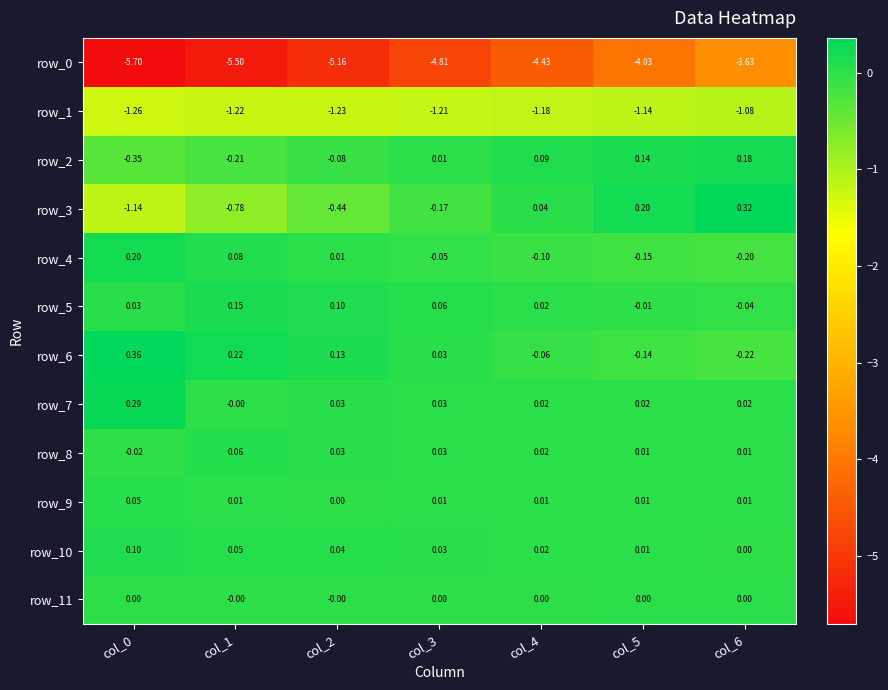

How many positive values does the row_2 series have?

4